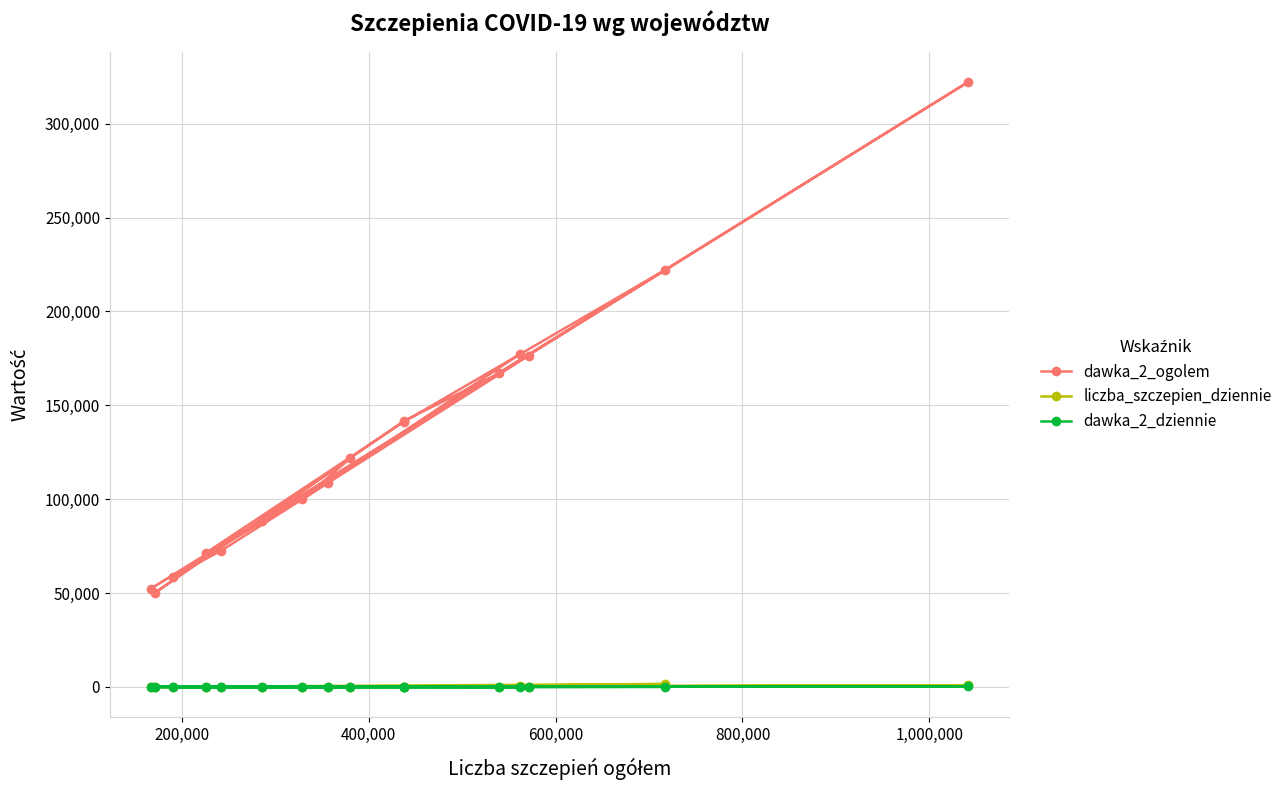

Which series has the largest total across all categories?

dawka_2_ogolem